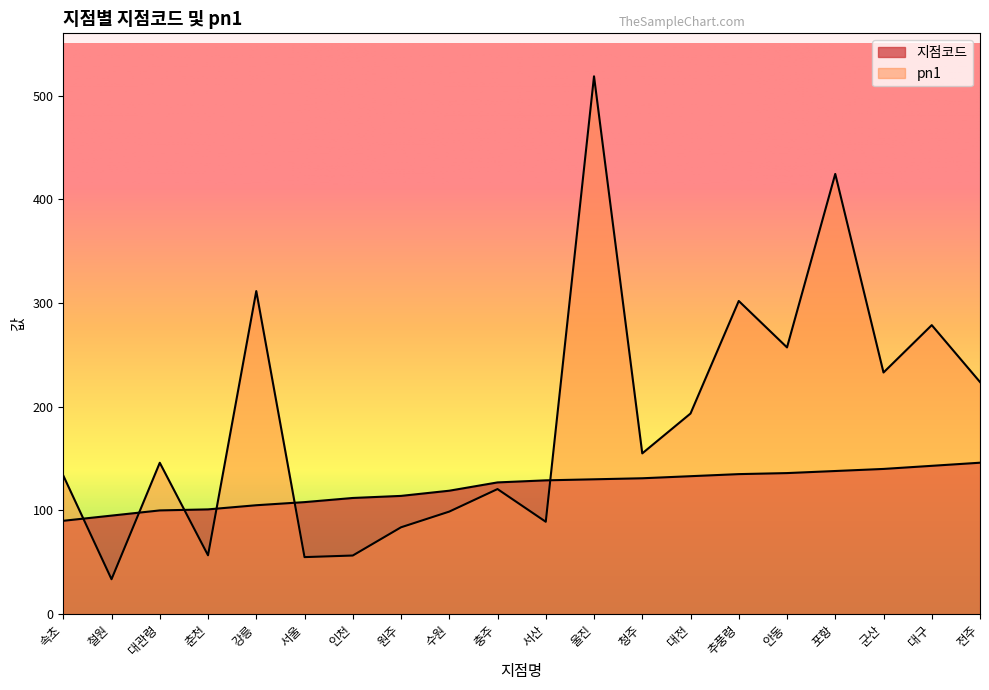

The value of pn1 at 원주 is 43.2. True or false?

False